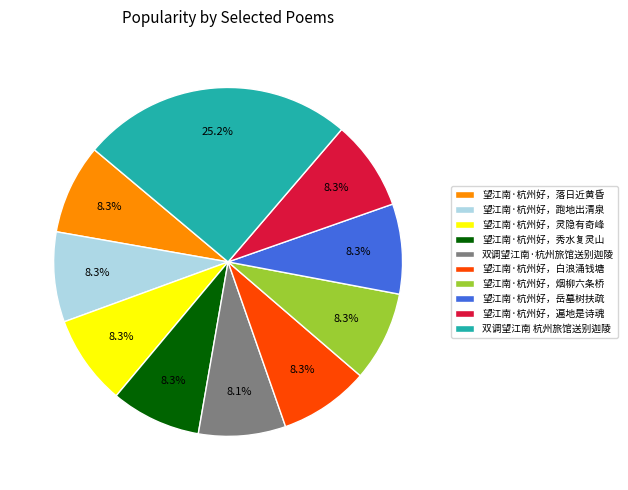

To the nearest percent, what portion does 望江南·杭州好，白浪涌钱塘 represent?

8%